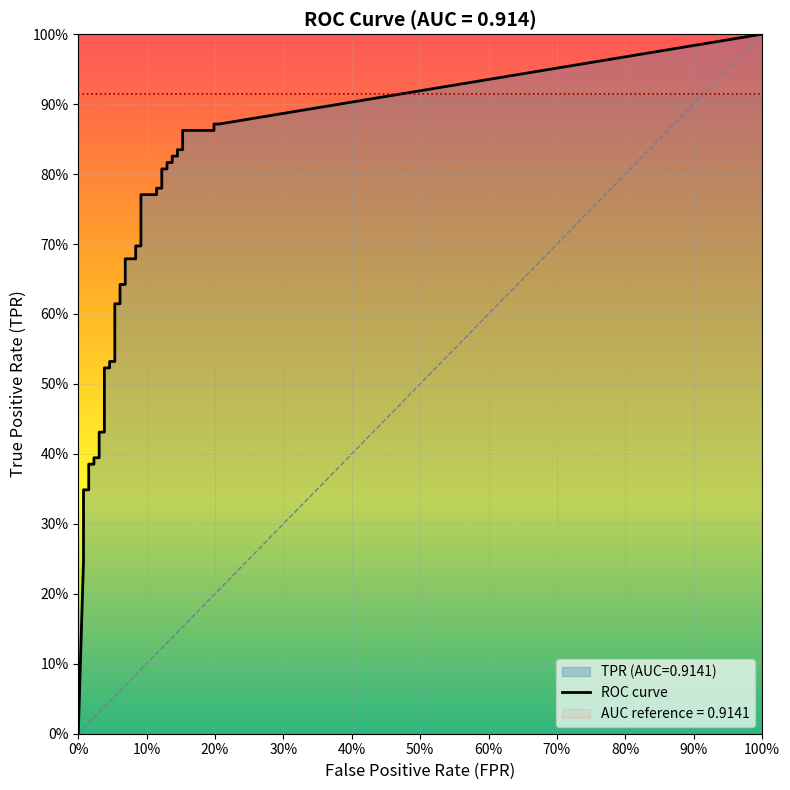

Between 16 and 27, which series saw the biggest shift?

tpr